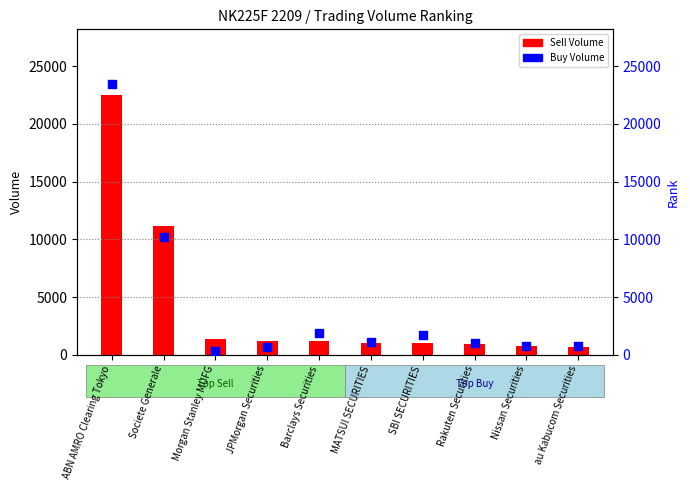

Which series reaches the minimum Y coordinate?

Buy Volume